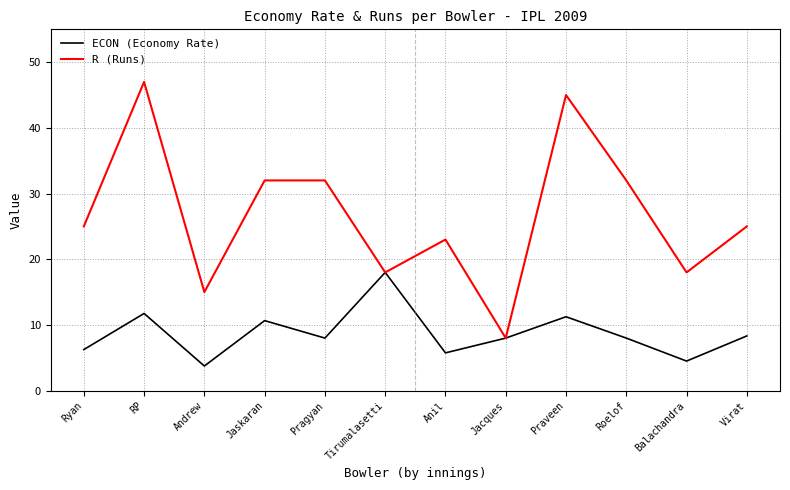

Rank the series by their maximum value, from highest to lowest.

R (Runs), ECON (Economy Rate)